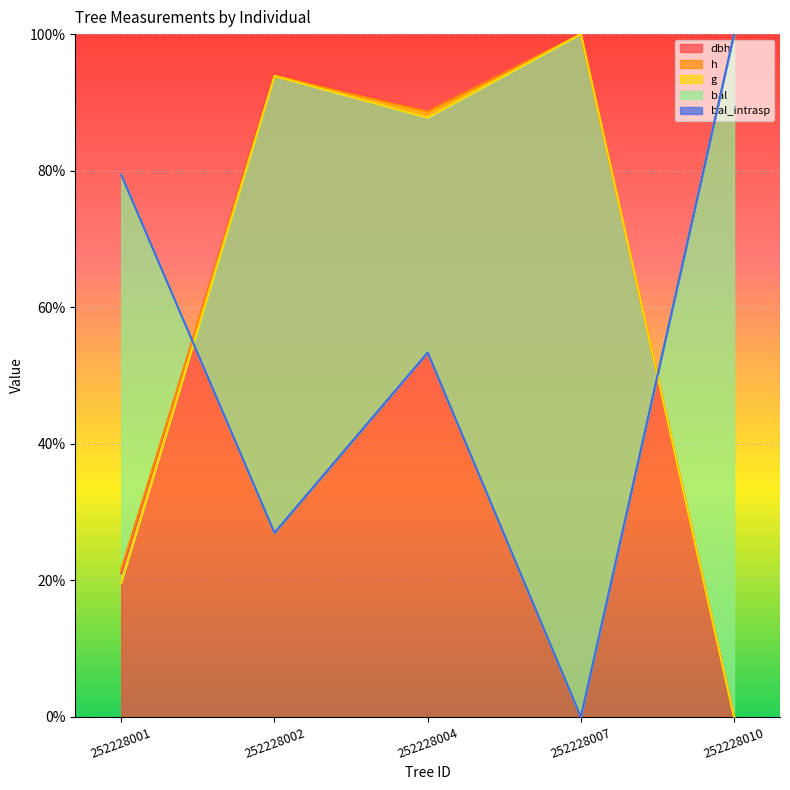

Does the chart display data point markers on the line(s)?

No